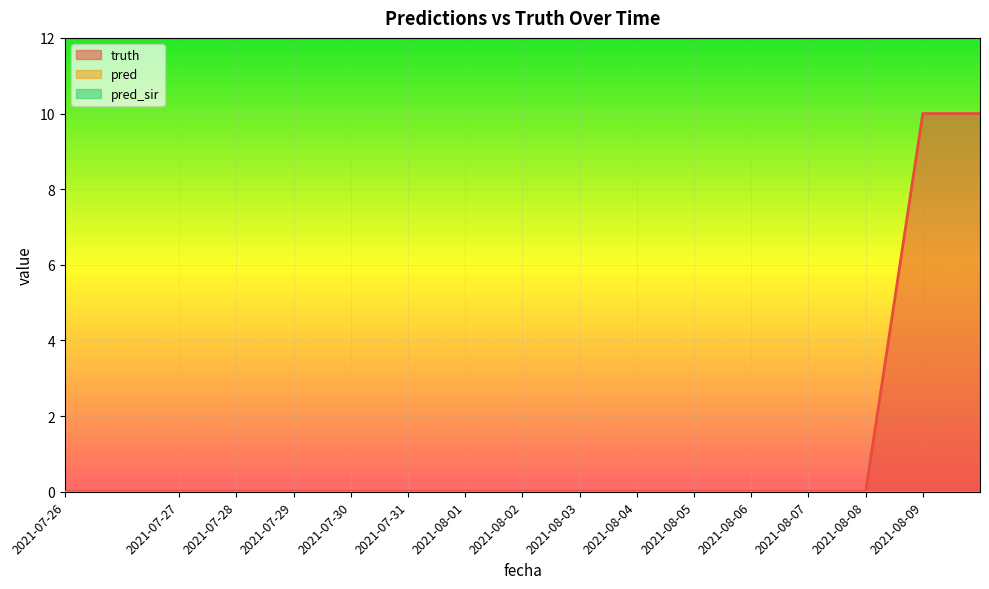

Is the value of truth at 2021-07-31 greater than the value of pred at 2021-08-03?

No